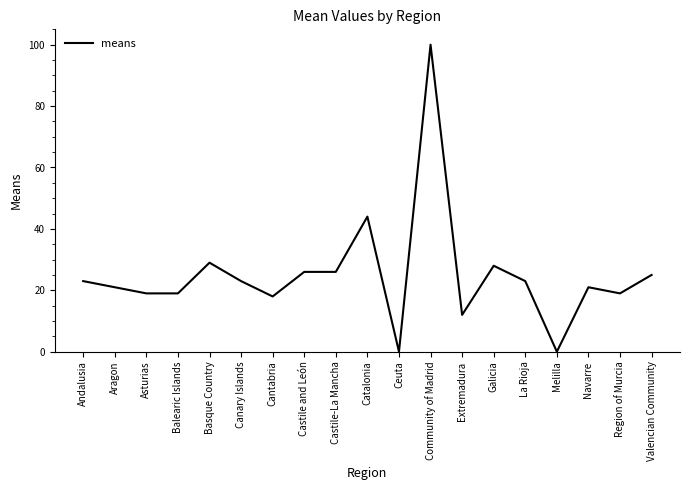

What position from the left is Navarre?

17